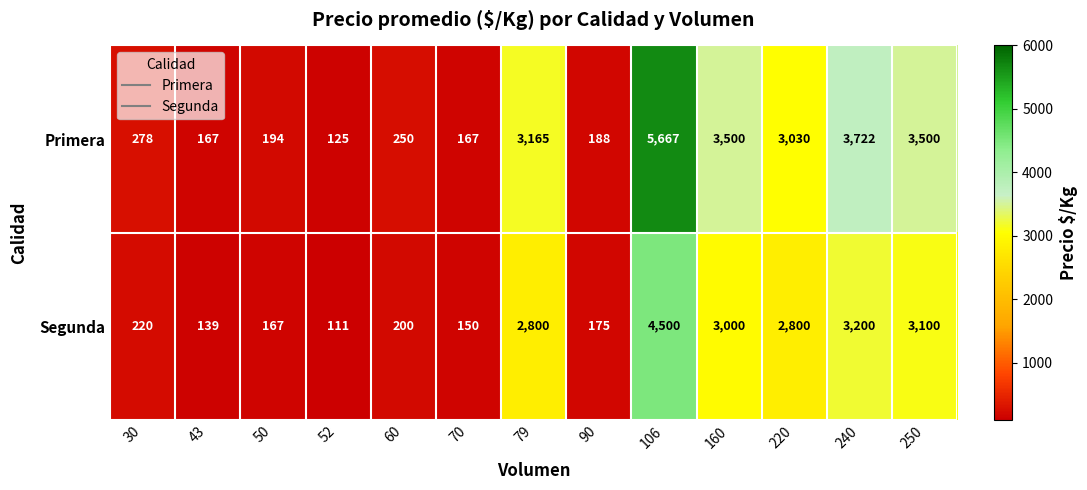

True or false: Segunda has a value of 175 at 90.

True